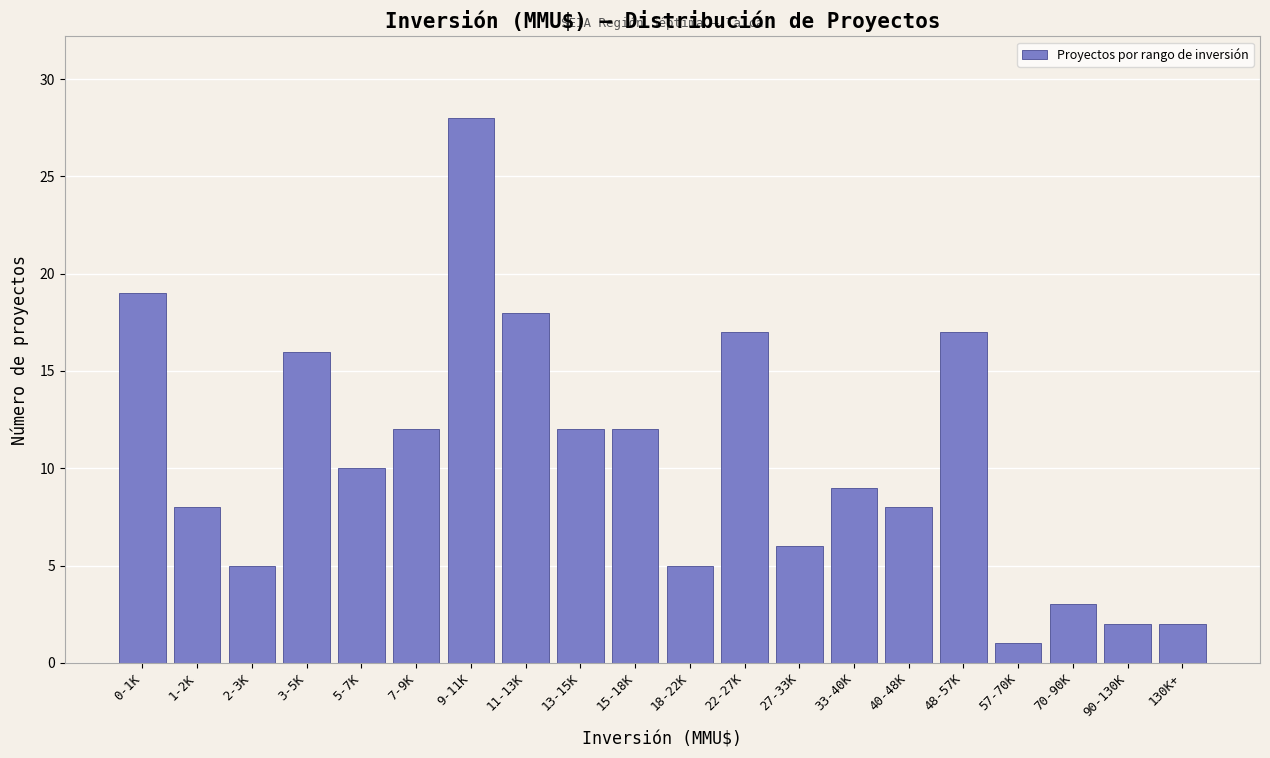

Reading left to right, what are all the values shown in this chart?

19	8	5	16	10	12	28	18	12	12	5	17	6	9	8	17	1	3	2	2